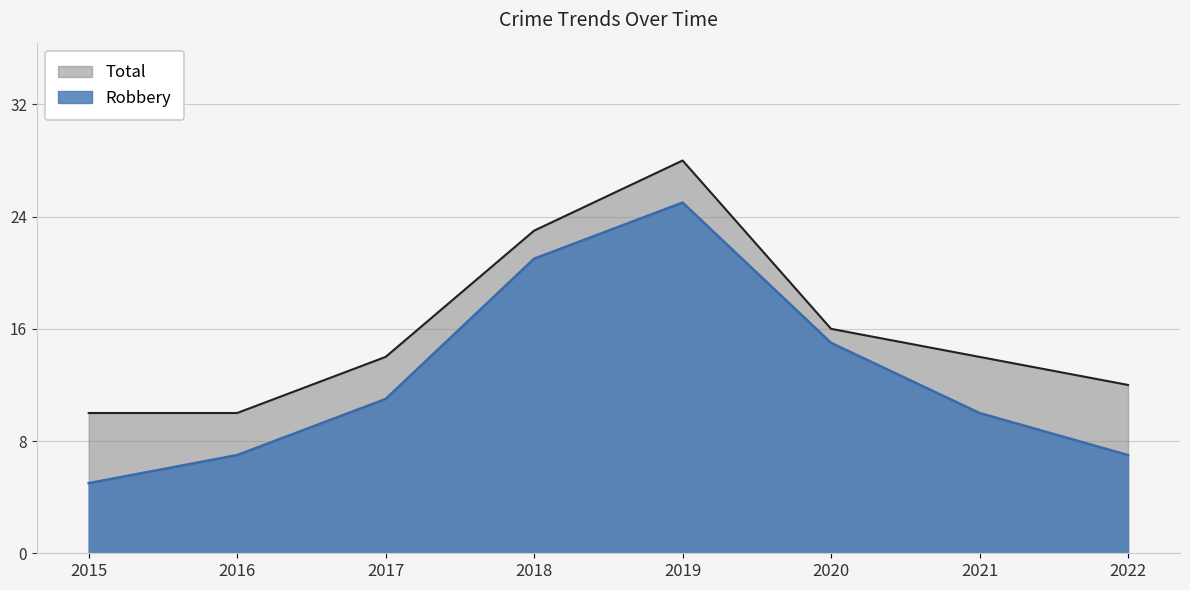

At how many categories does at least one series exceed 15?

3